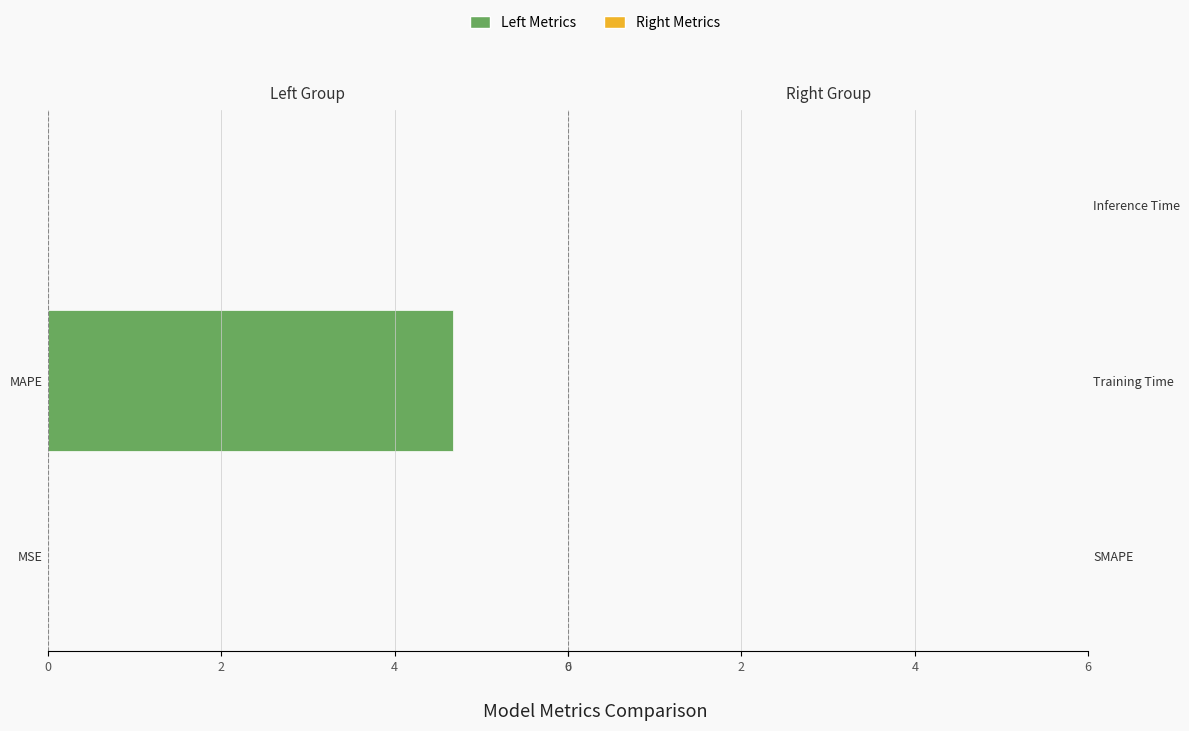

The value of Left Metrics at MSE is -0.0. True or false?

True